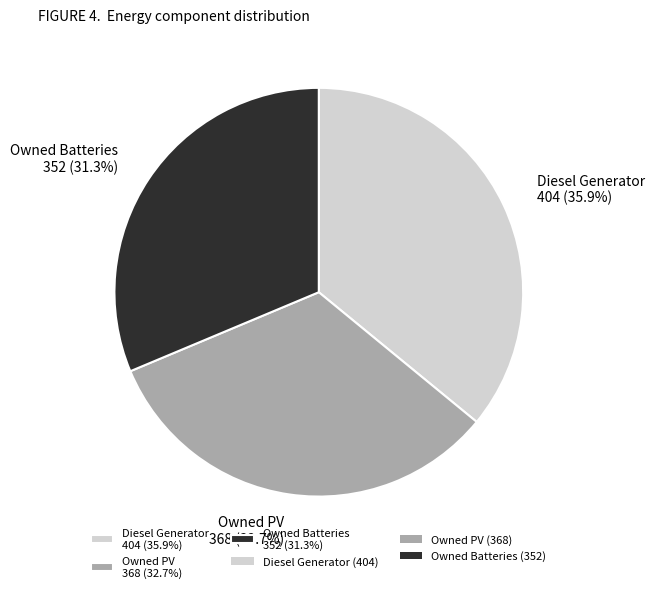

To the nearest percent, what is the average slice percentage?

33%